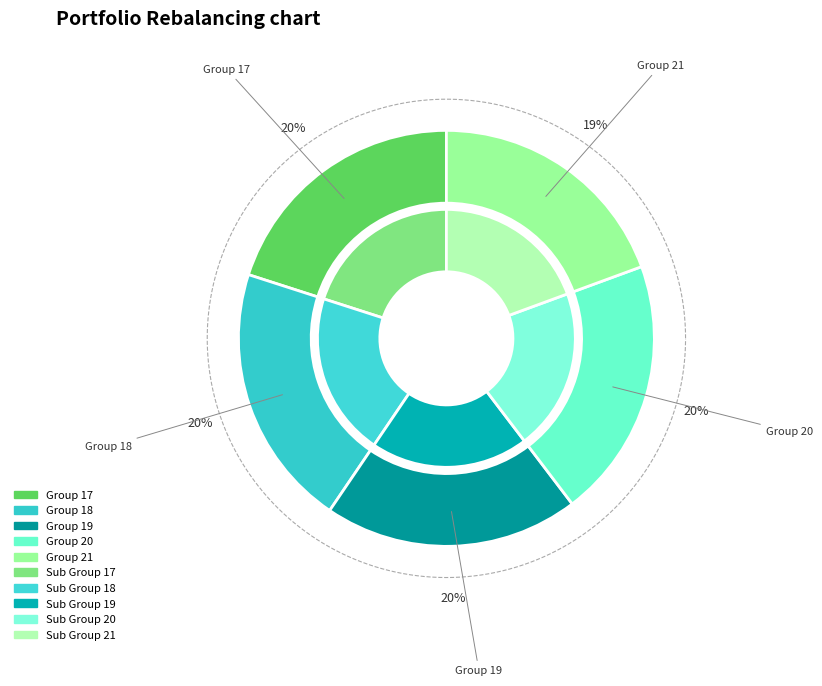

The 21 slice represents 30% of the pie. True or false?

False